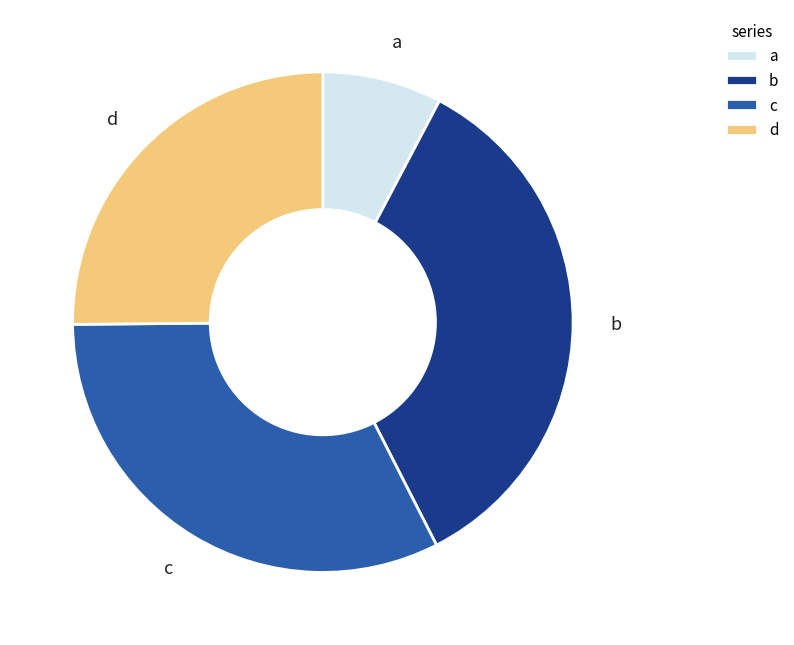

Does any single category account for the majority?

No